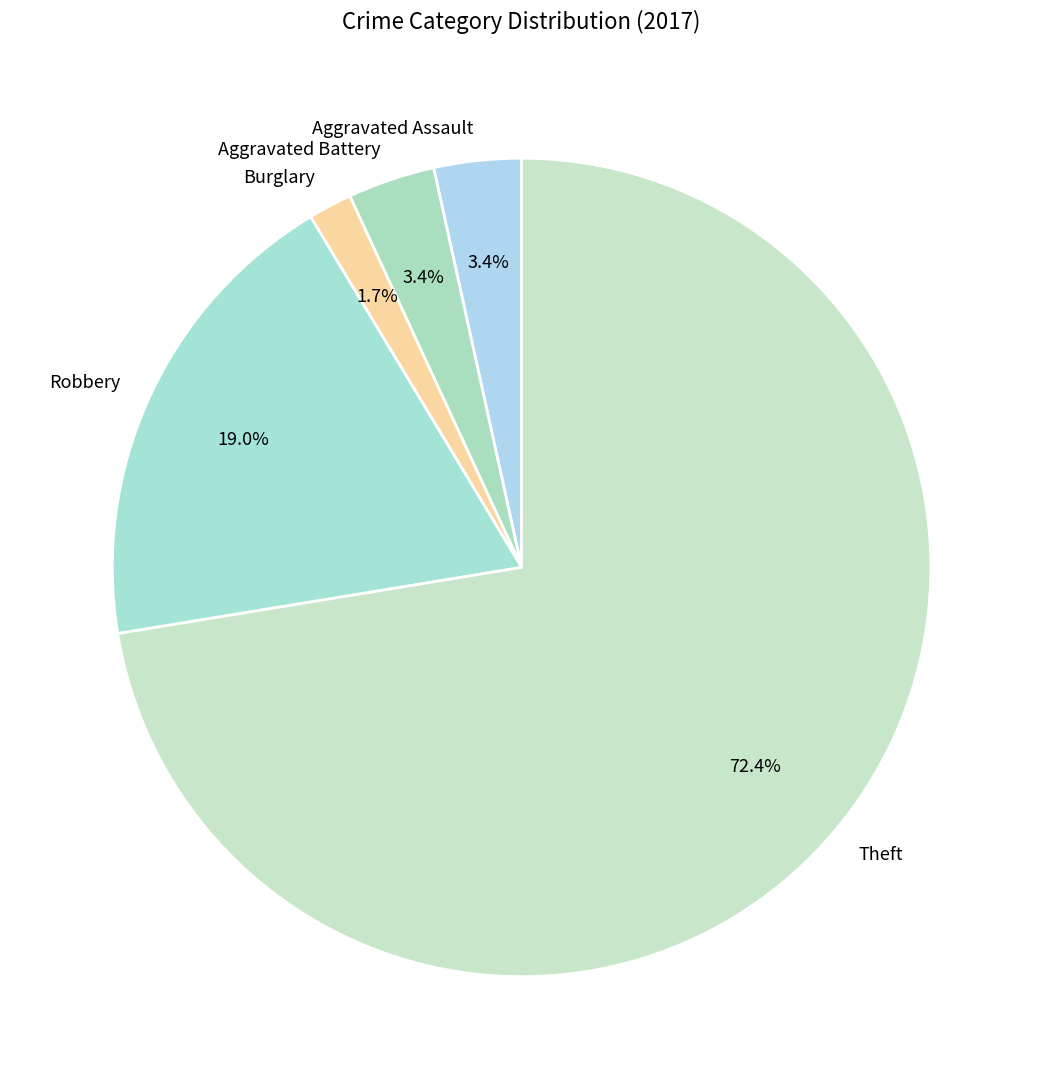

Which category has the biggest portion of the pie?

Theft